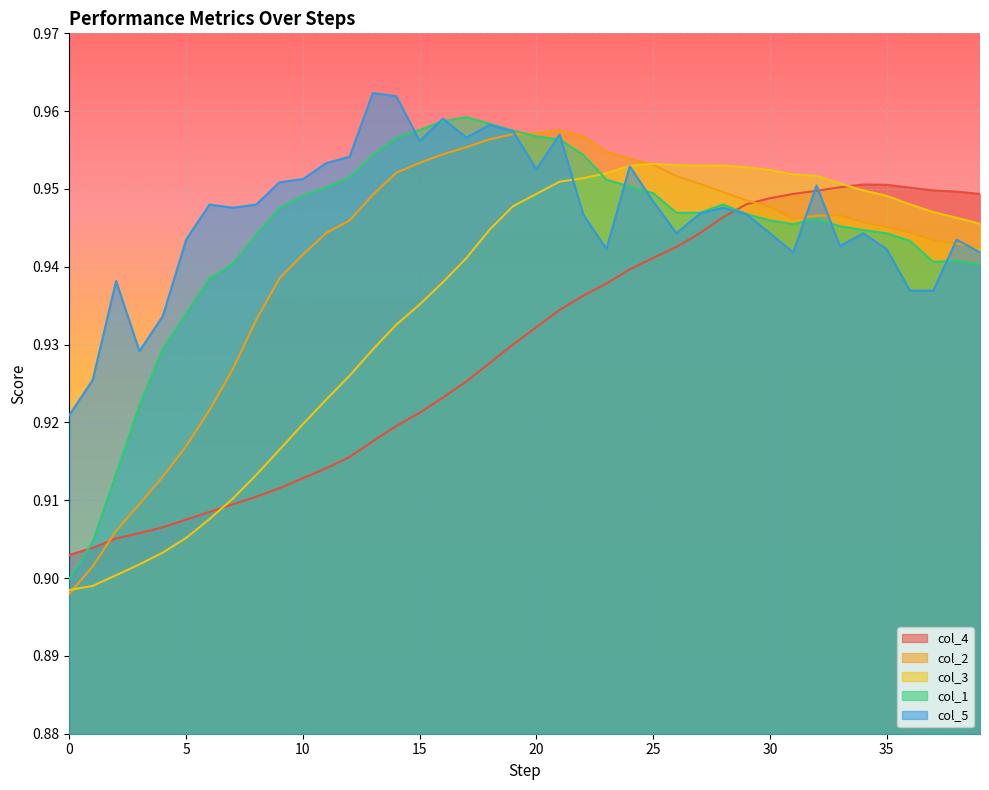

True or false: col_5 has more than 1 interior local peaks.

True